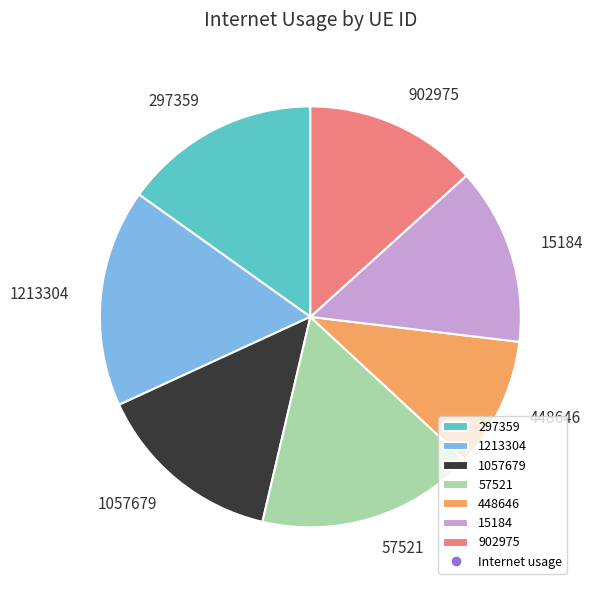

Do 1057679 and 57521 together represent more than half of the pie?

No